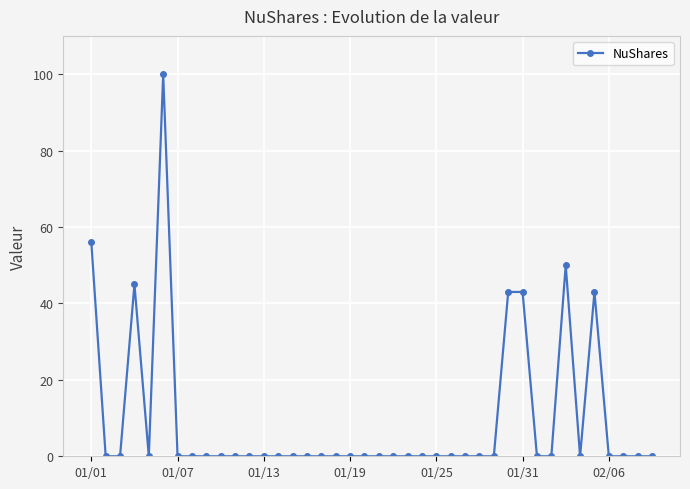

True or false: the data has more than 1 interior local peaks.

True